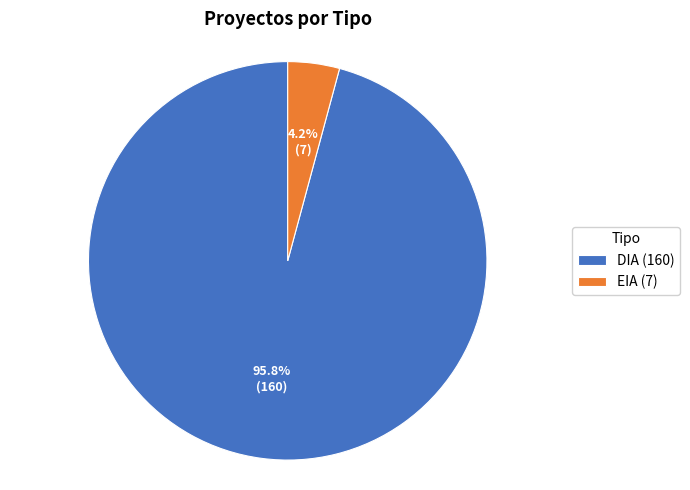

What percentage is the DIA slice, to the nearest percent?

96%